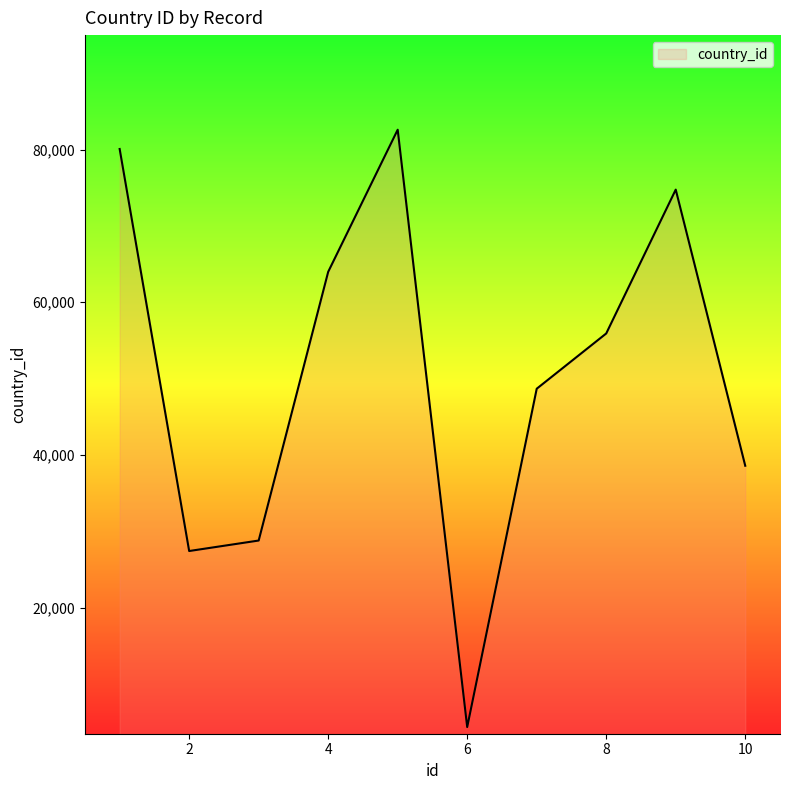

What is the minimum value shown in the chart?

4371